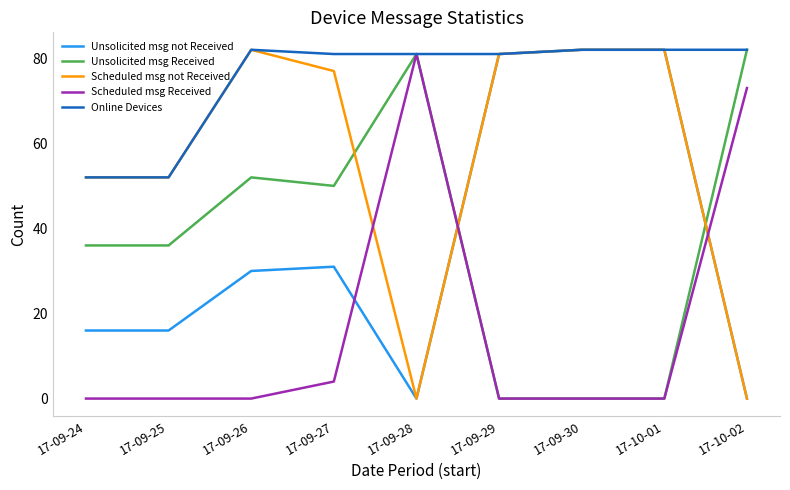

What position from the left is 17-09-29?

6